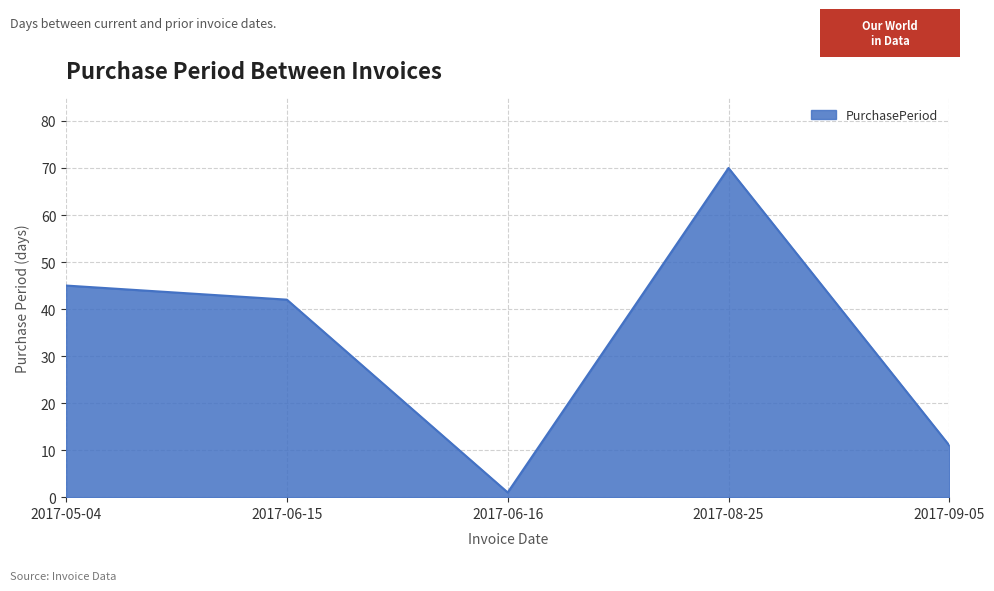

How many lines are shown in the chart?

1